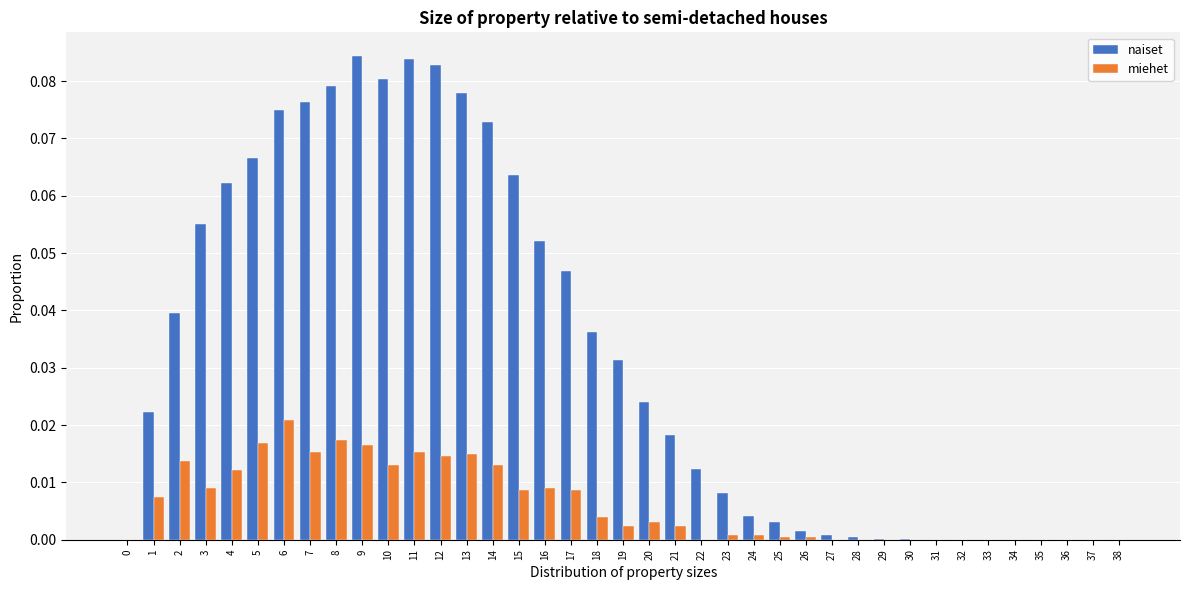

Between 13 and 18, which series saw the biggest shift?

naiset